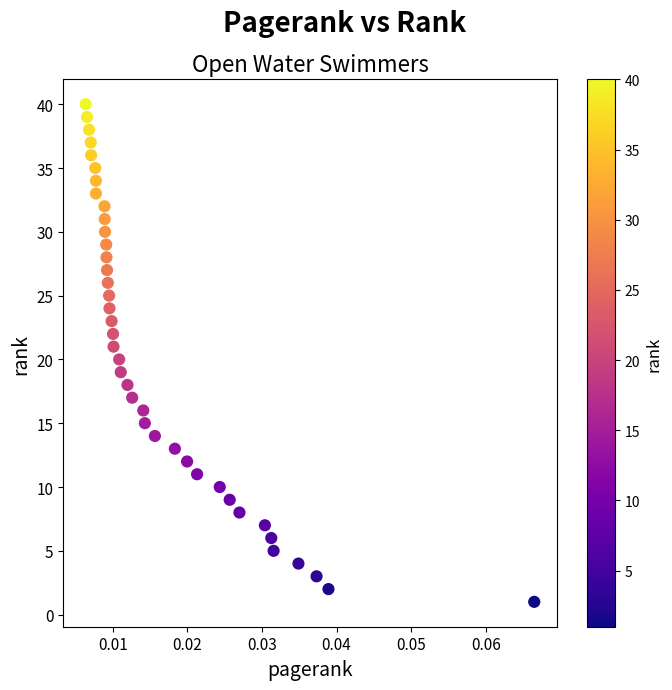

What is the range of Y values (max minus min)?

39